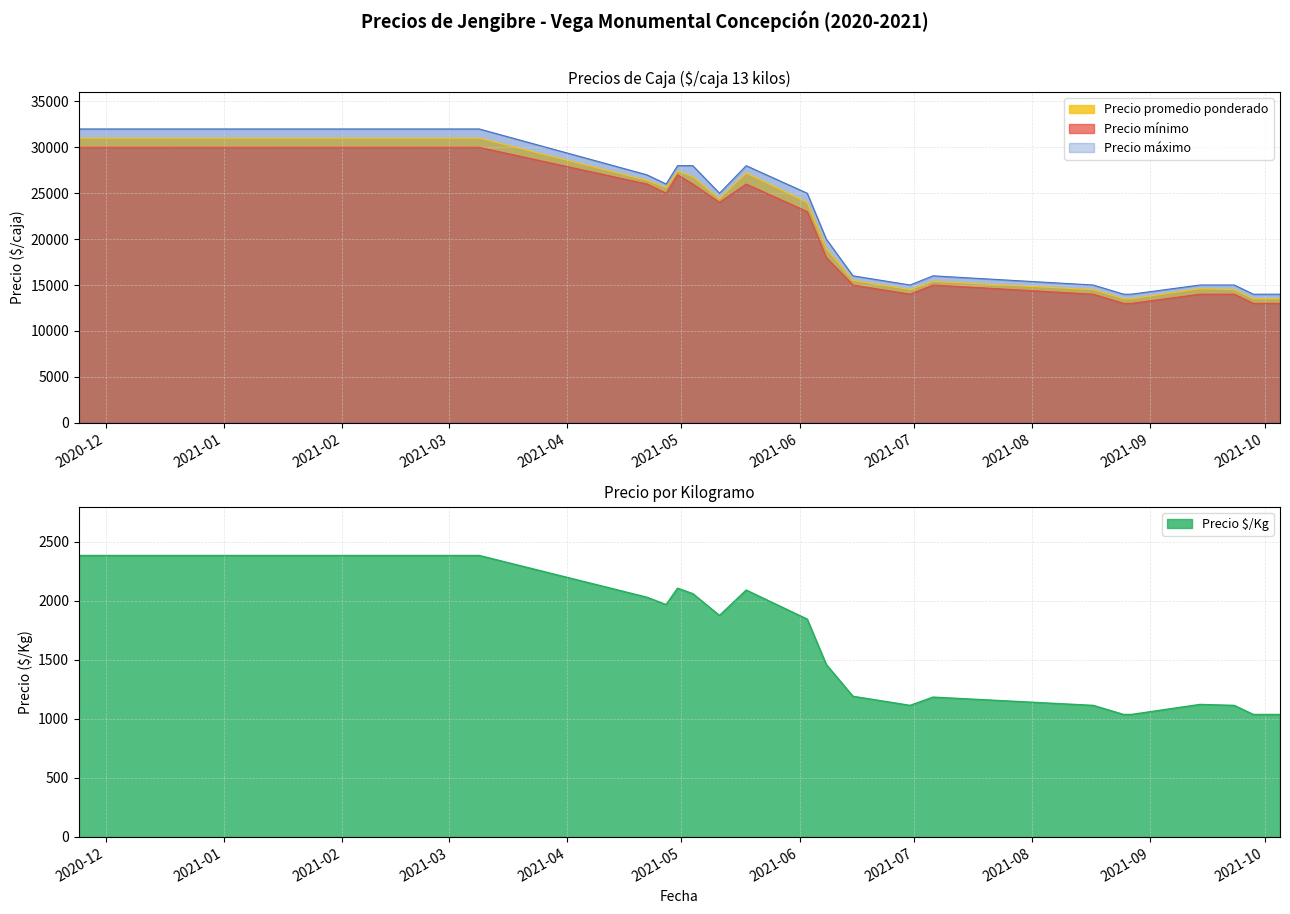

Which has a higher value, 2021-03-09 or 2021-05-18?

2021-03-09